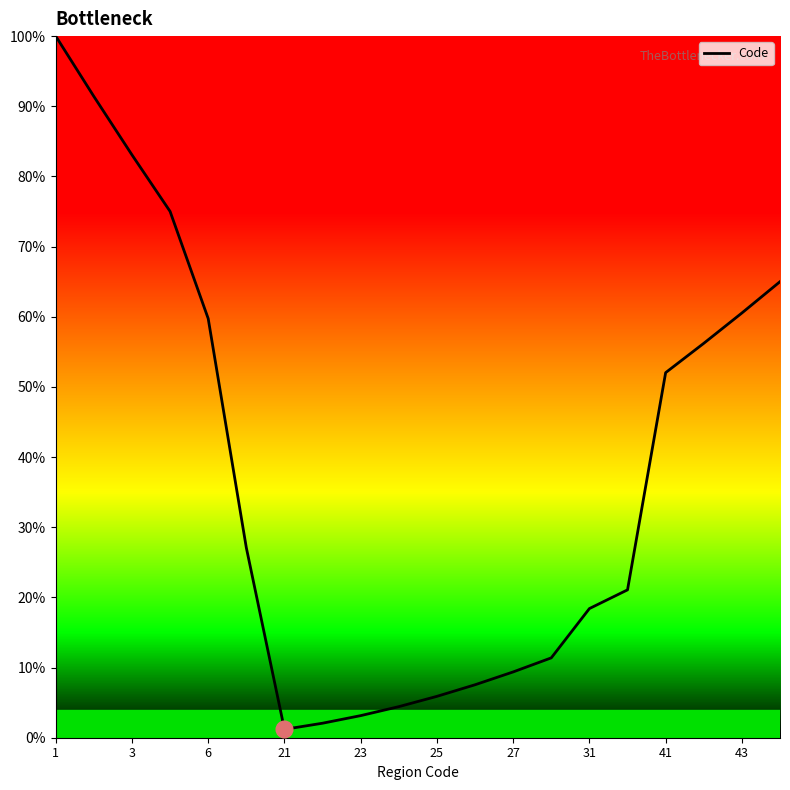

What is the maximum value shown in the chart?

100.0